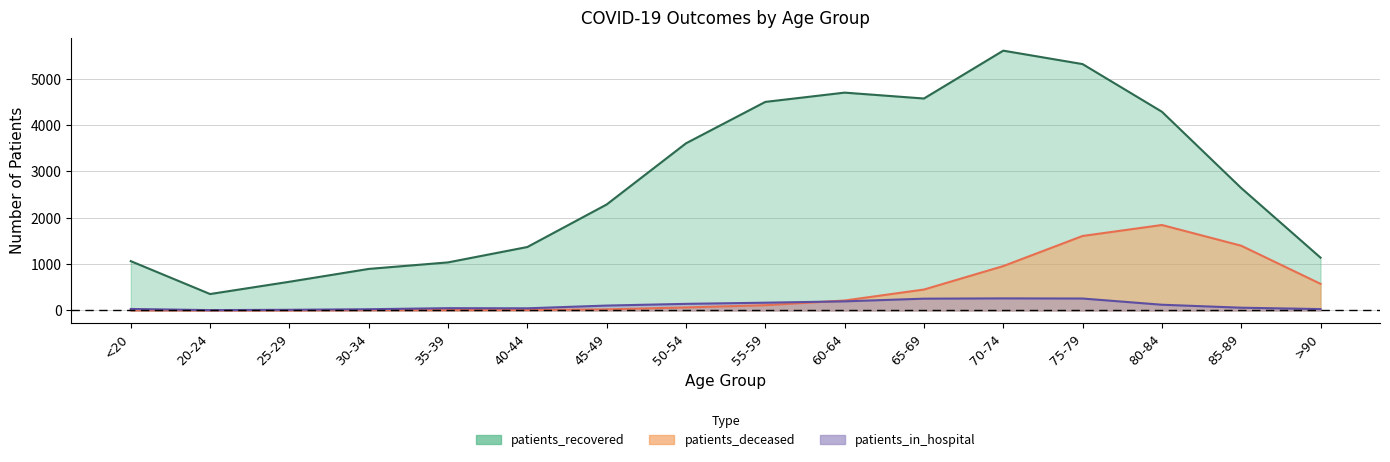

What is the total value across all series at 60-64?

5114